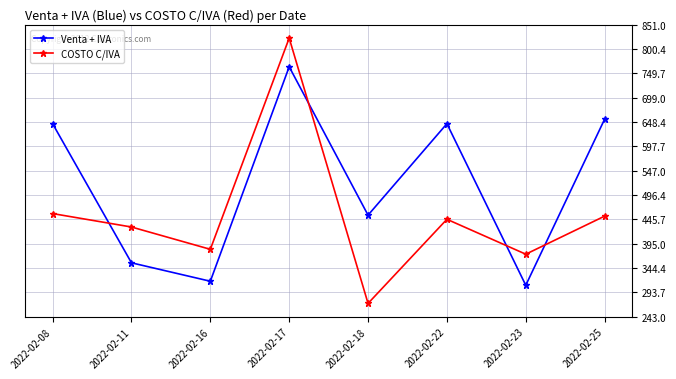

Which series ends up on top after the final intersection of Venta + IVA and COSTO C/IVA?

Venta + IVA